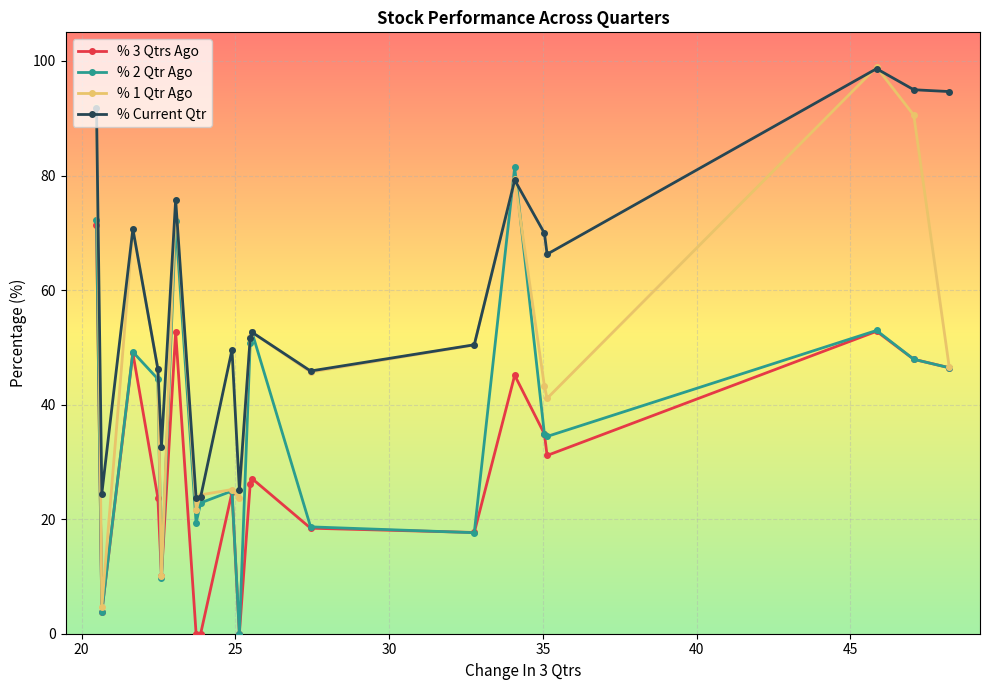

What is the value of the % Current Qtr point at the 4th from the left?

46.2